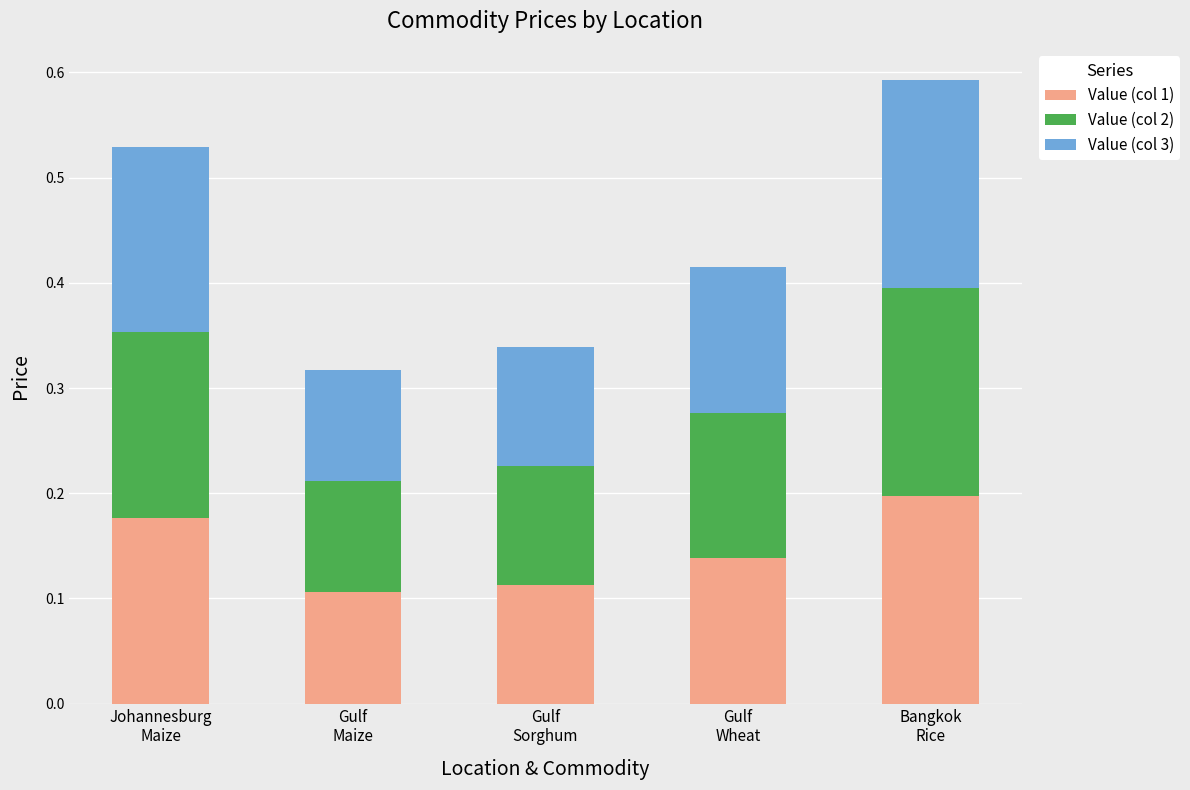

Does the chart contain any negative values?

No